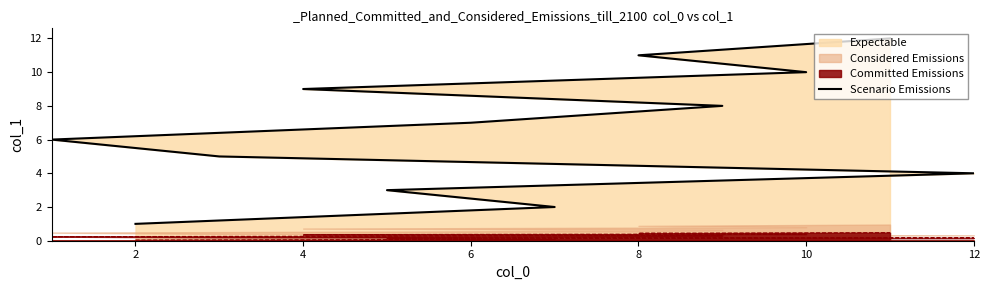

Which label corresponds to the largest value in the chart?

11